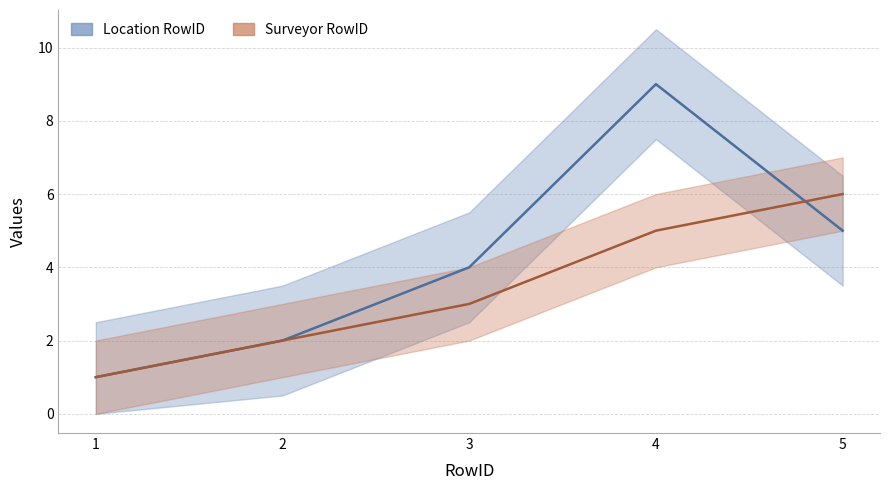

Between 1 and 2, which series saw the biggest shift?

Location RowID